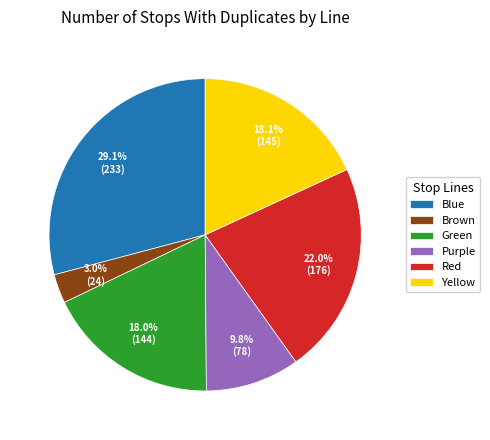

Does Blue account for over 50% of the chart?

No